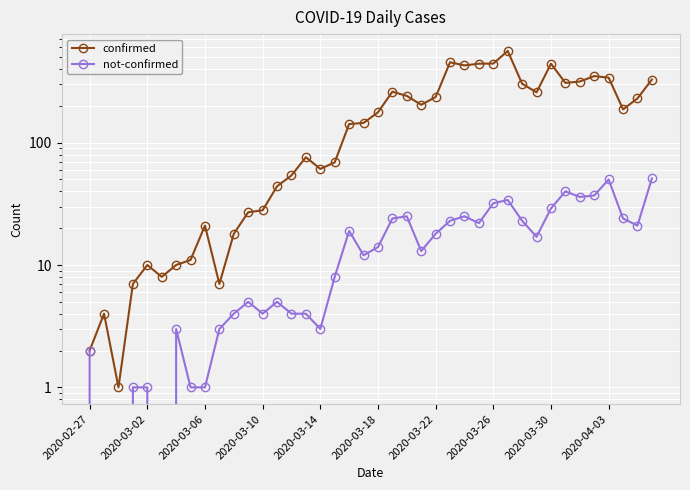

True or false: not-confirmed and confirmed intersect in this chart.

False